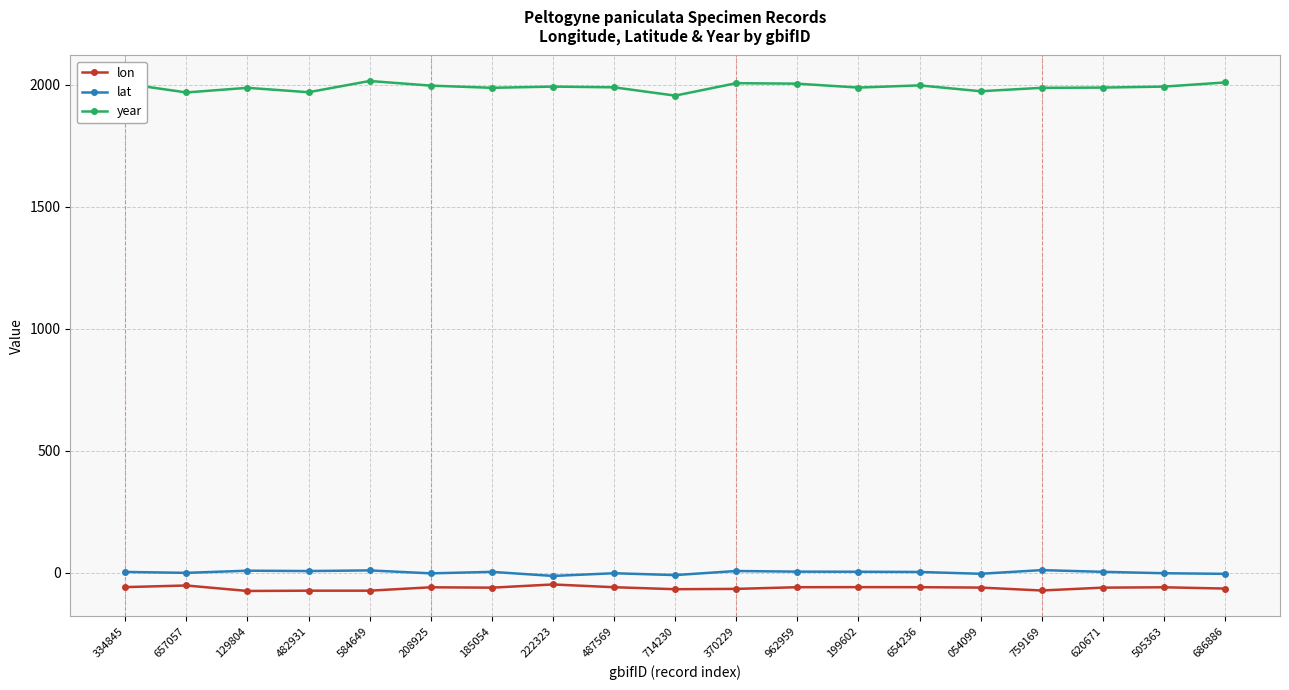

What is the value of the year point at the 19th from the left?

2009.0